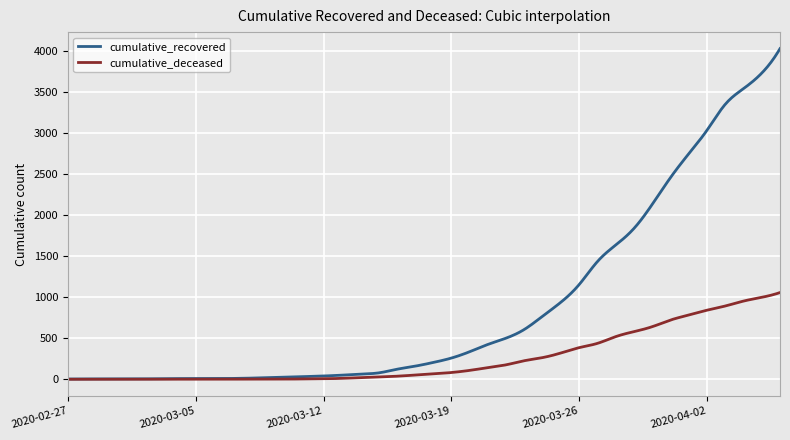

Which series has the largest total across all categories?

cumulative_recovered